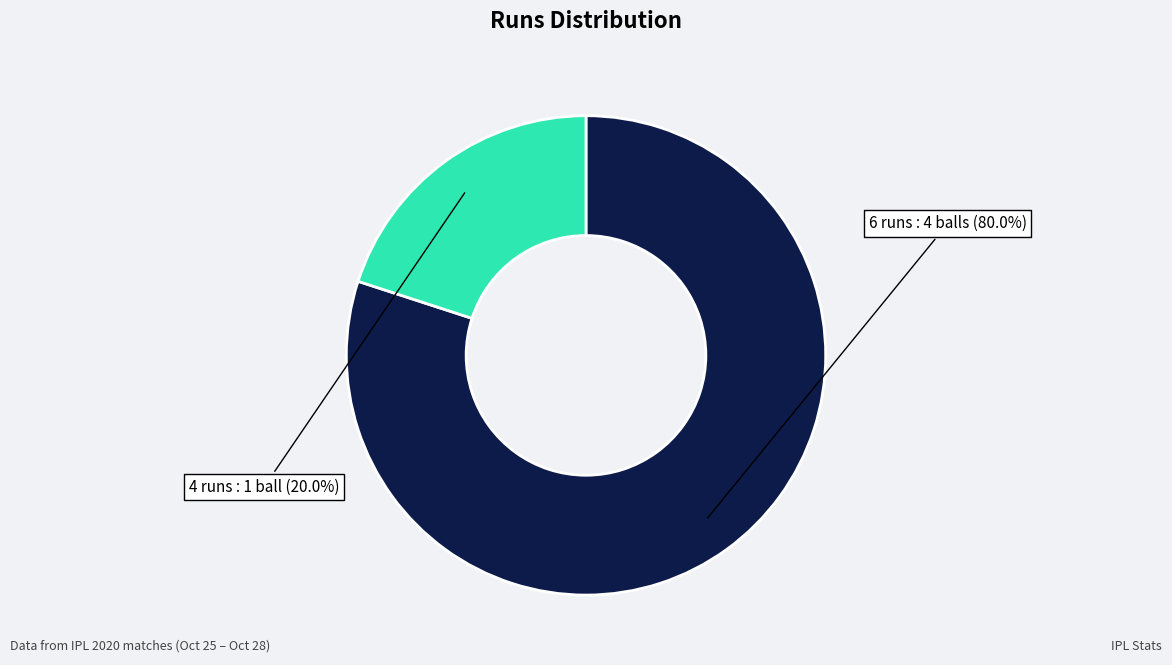

Is it true that 4 is 20% of the pie?

True